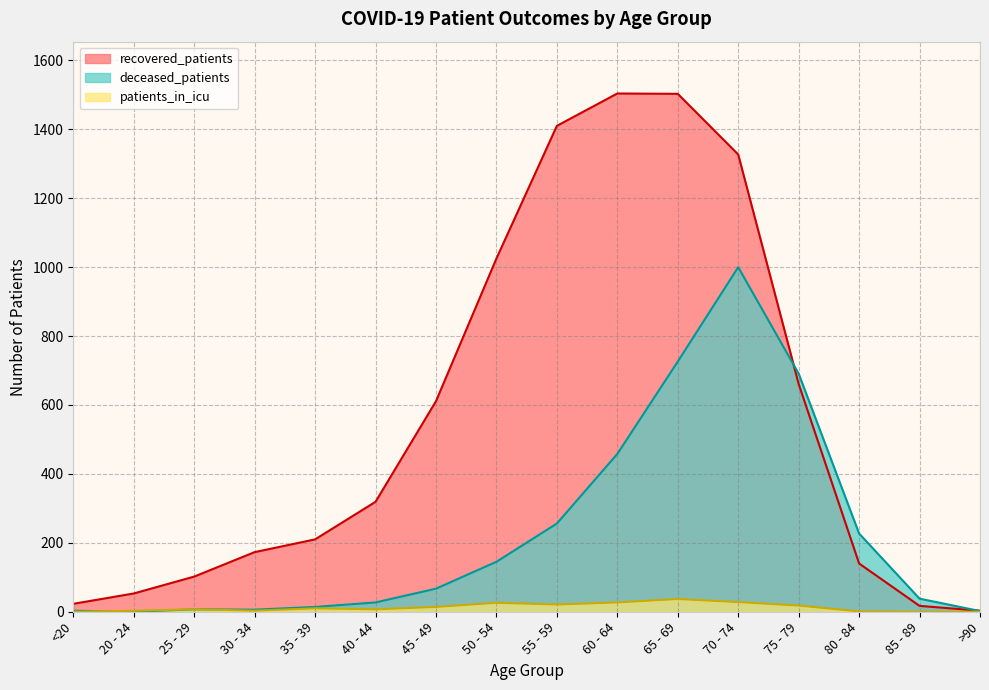

What is the label of the 8th point from the right?

55 - 59